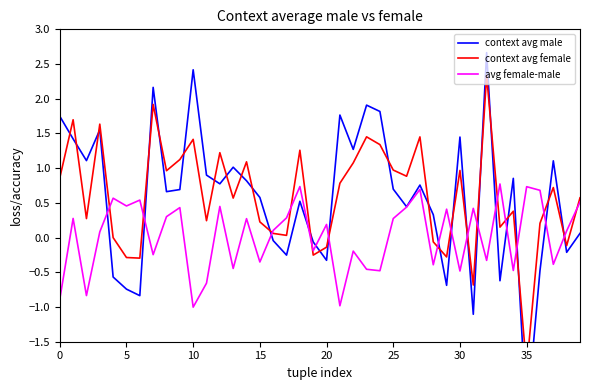

True or false: context avg female has a value of -0.0 at 20.

False